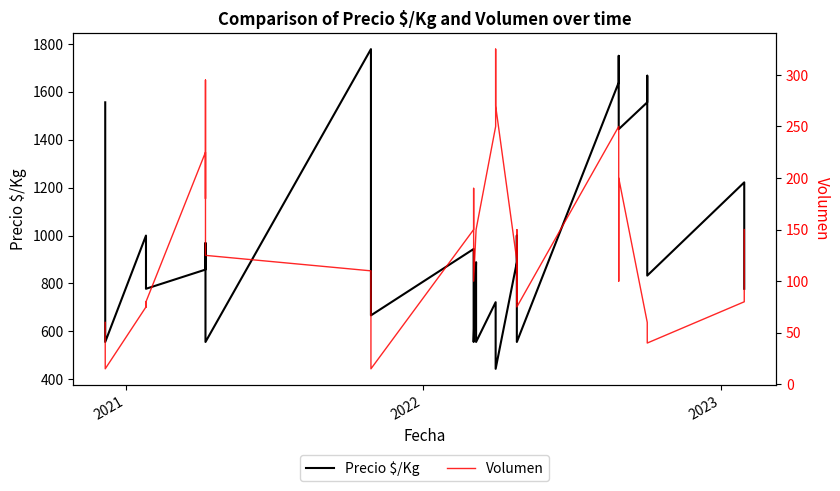

Is the value of Precio $/Kg at 6 greater than the value of Volumen at 30?

Yes